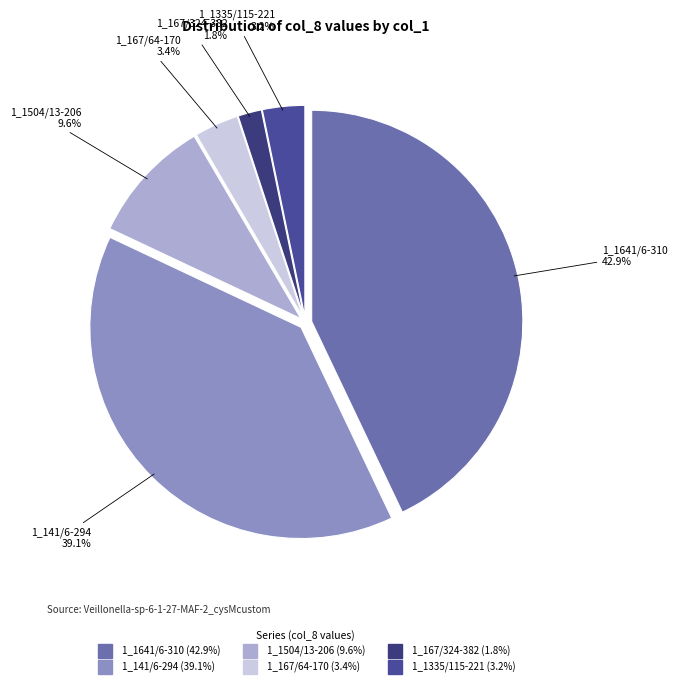

To the nearest percent, what is the combined percentage of 1_1335/115-221 and 1_1641/6-310?

46%